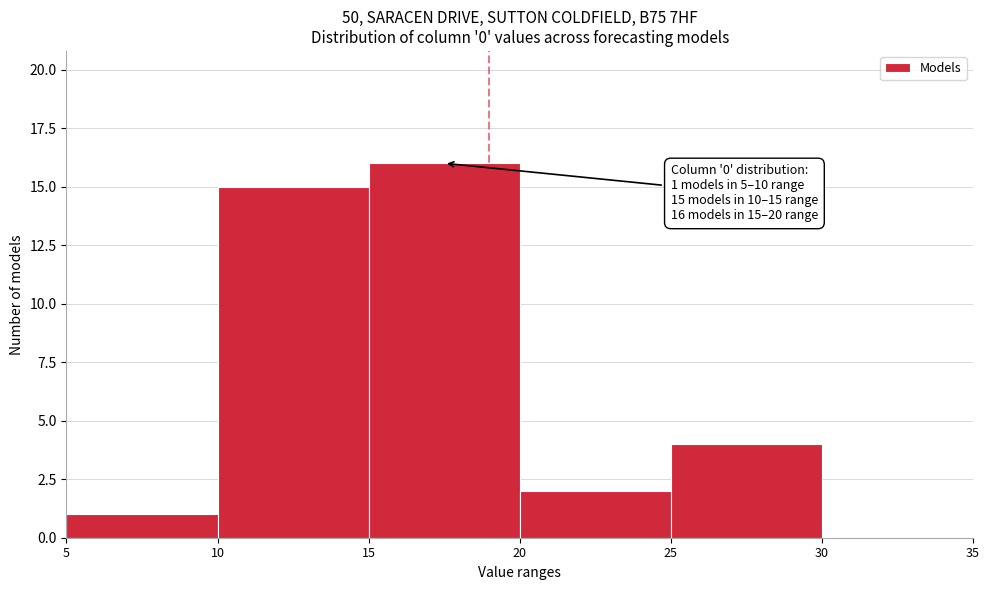

Over which range of the x-axis is the bar tallest?

15 to 20